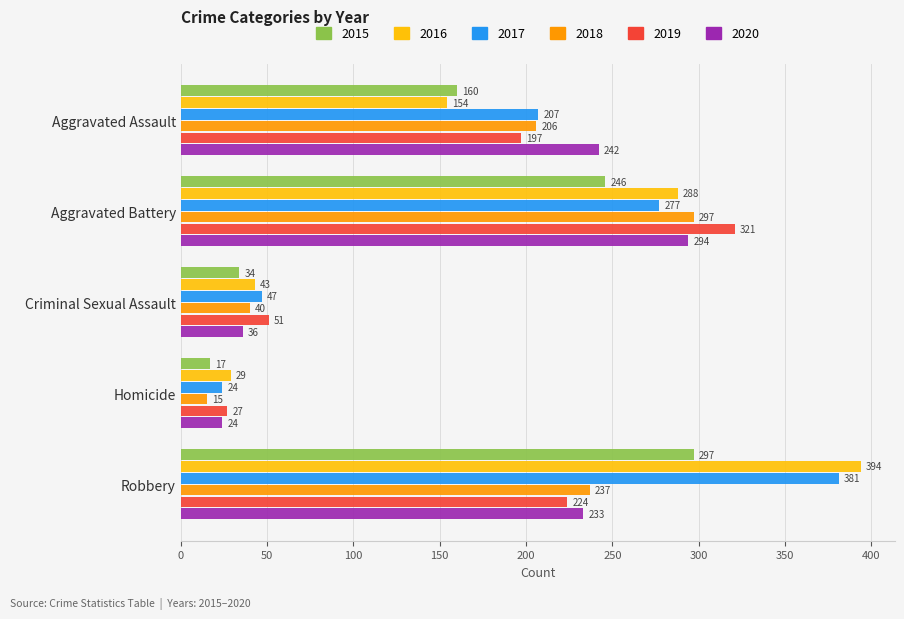

What is the difference between the maximum and minimum values in the 2020 series?

270